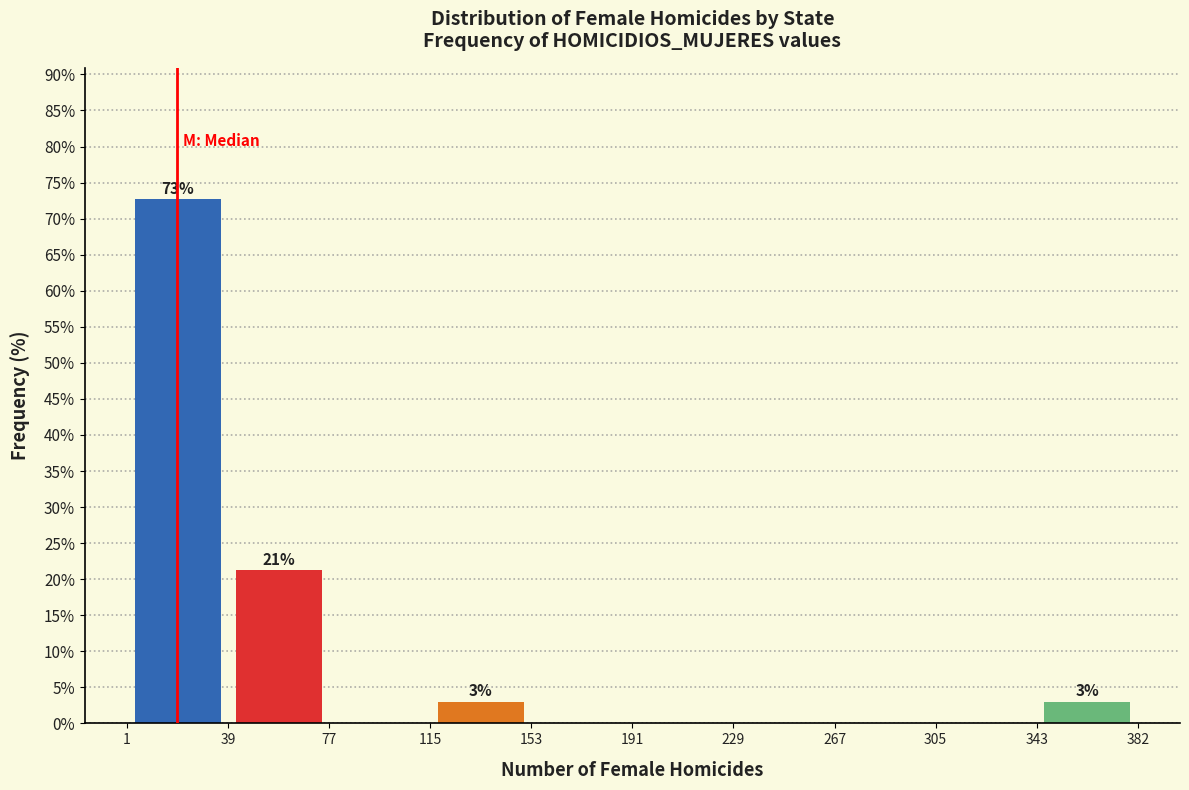

Over which range of the x-axis is the bar tallest?

1 to 39